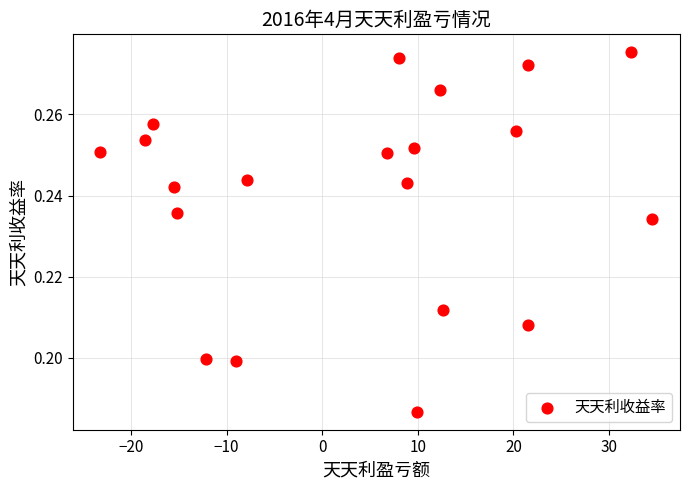

What is the range of X values (max minus min)?

57.7